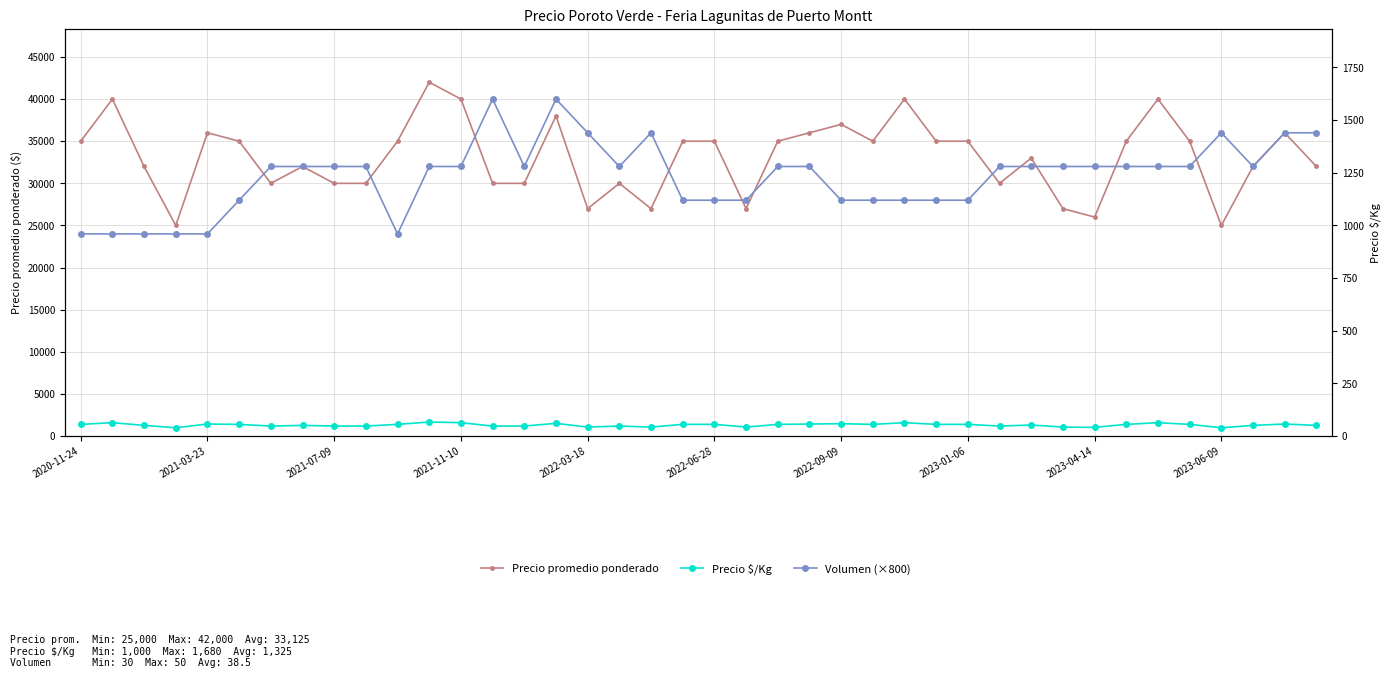

True or false: Precio $/Kg and Precio promedio ponderado intersect in this chart.

False